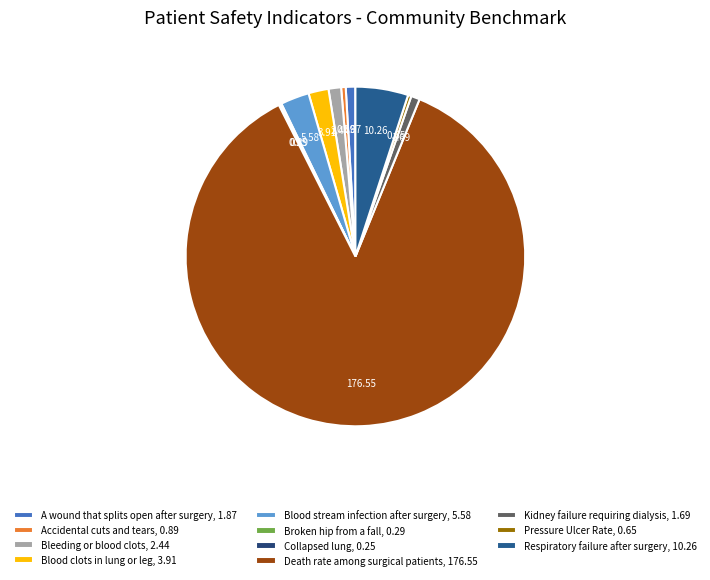

Which slice is the largest?

Death rate among surgical patients